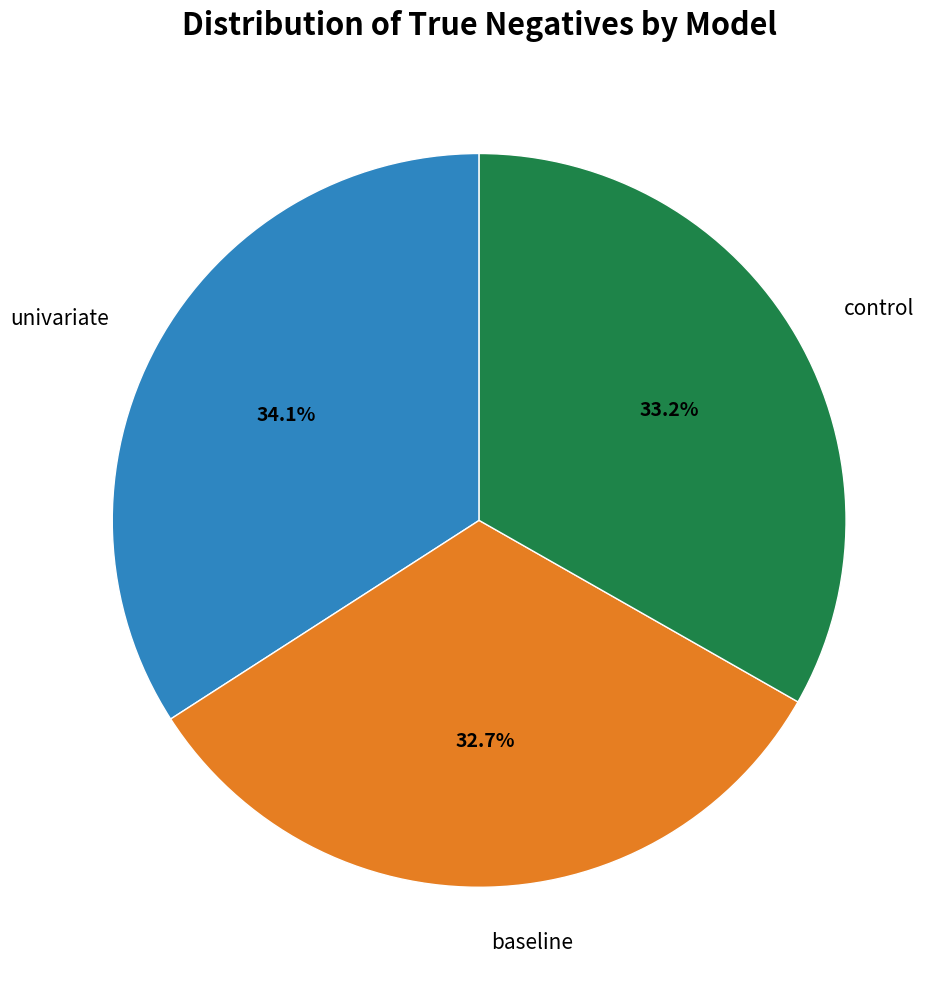

Does any single category account for the majority?

No